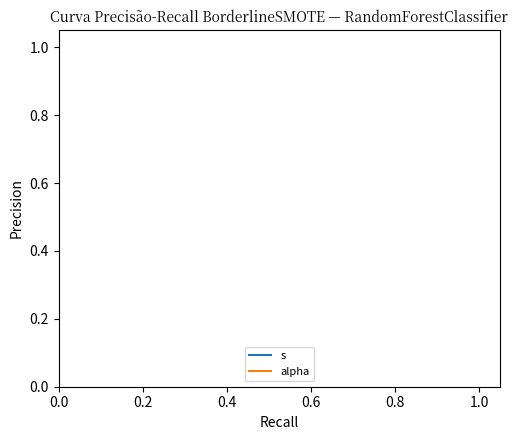

True or false: s and alpha intersect in this chart.

False